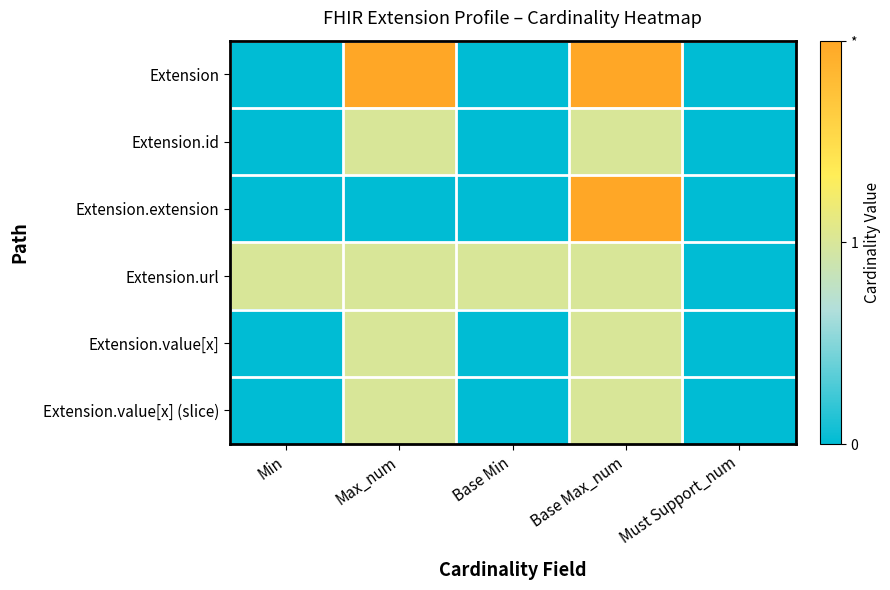

Which series has the largest total across all categories?

Extension